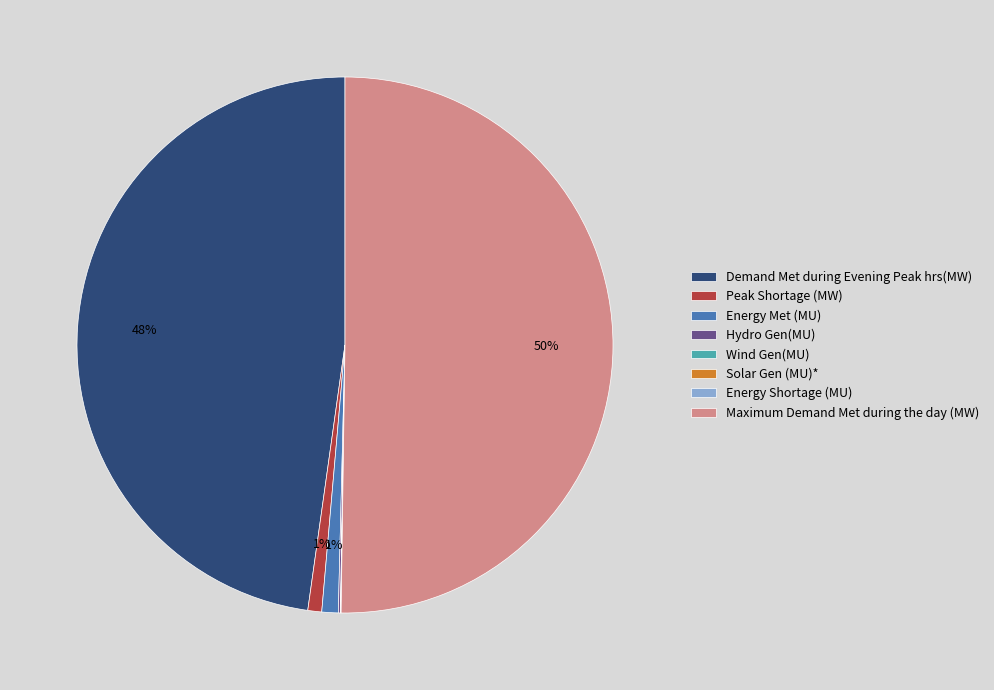

To the nearest percent, what is the difference between the largest and smallest slice percentages?

50%